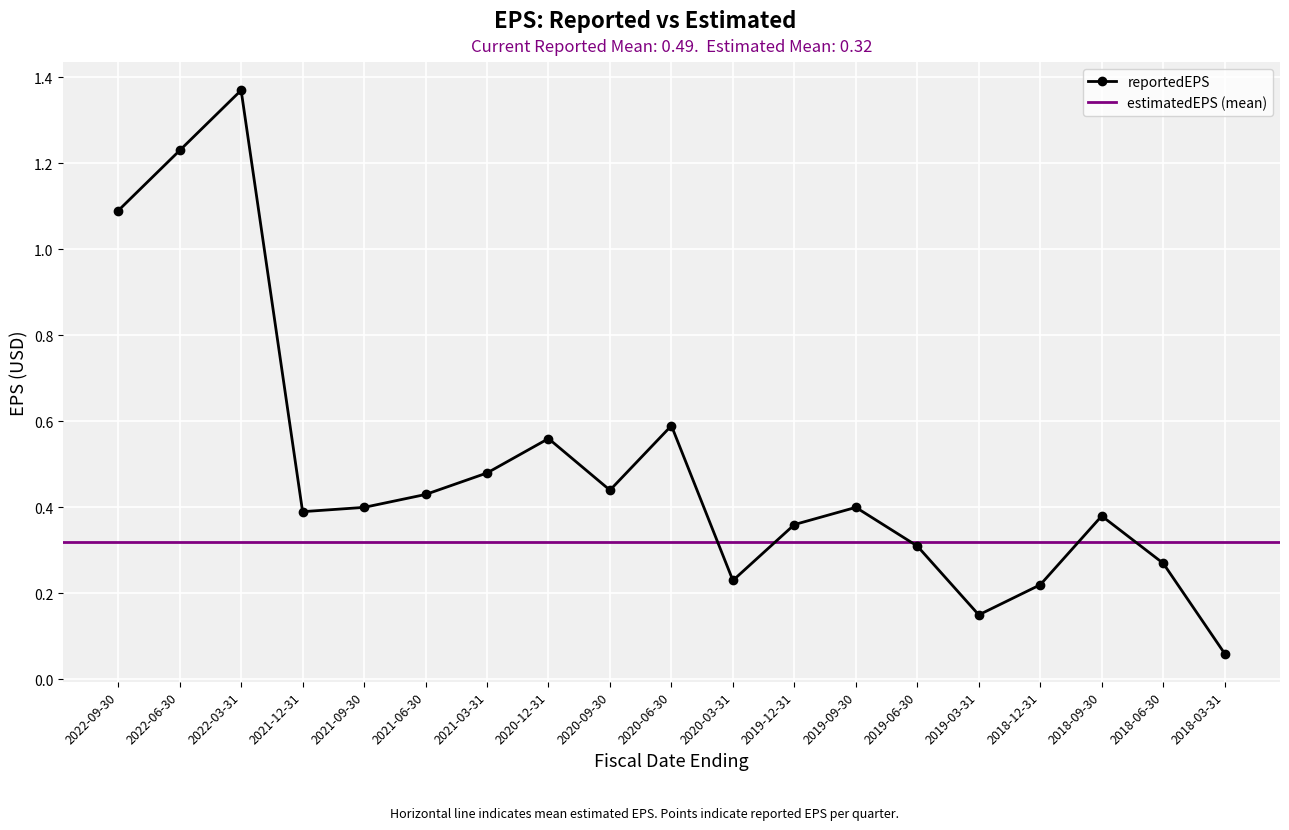

True or false: there are more than 2 points higher than both neighbors.

True